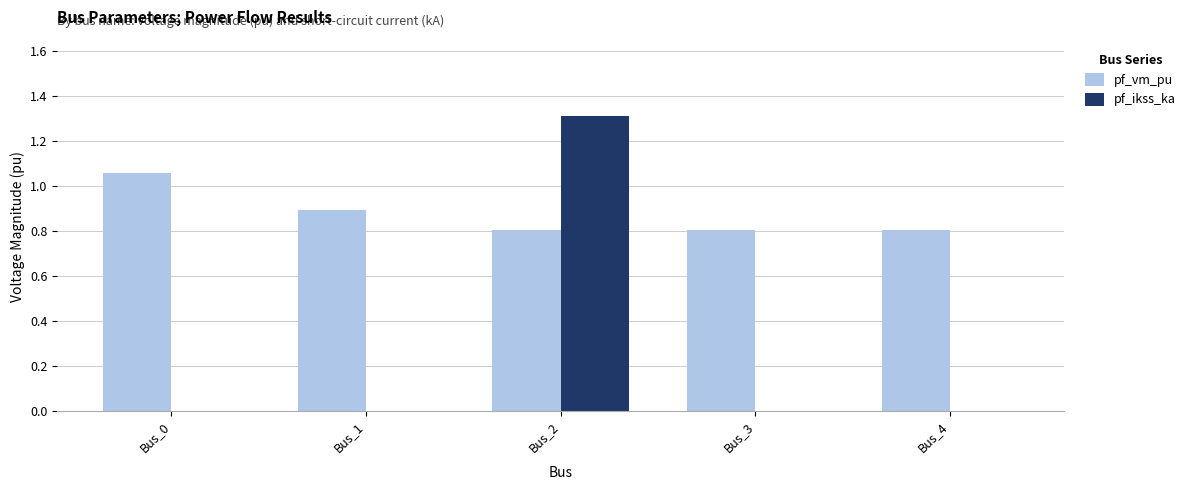

The pf_vm_pu series shows 0.2 at Bus_1. True or false?

False